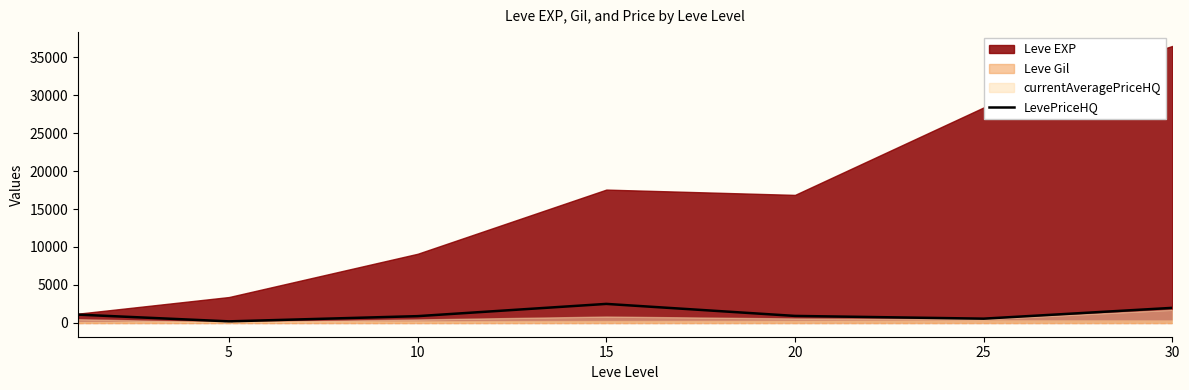

What is the highest value of the LevePriceHQ series?

2500.0